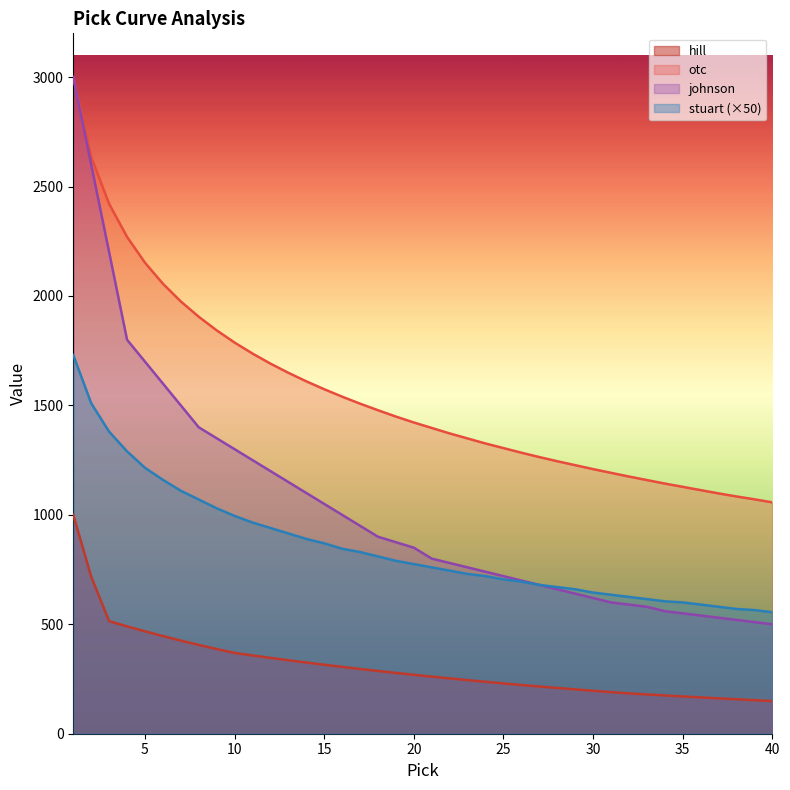

What is the sum of the johnson values at 3 and 36?

2740.0